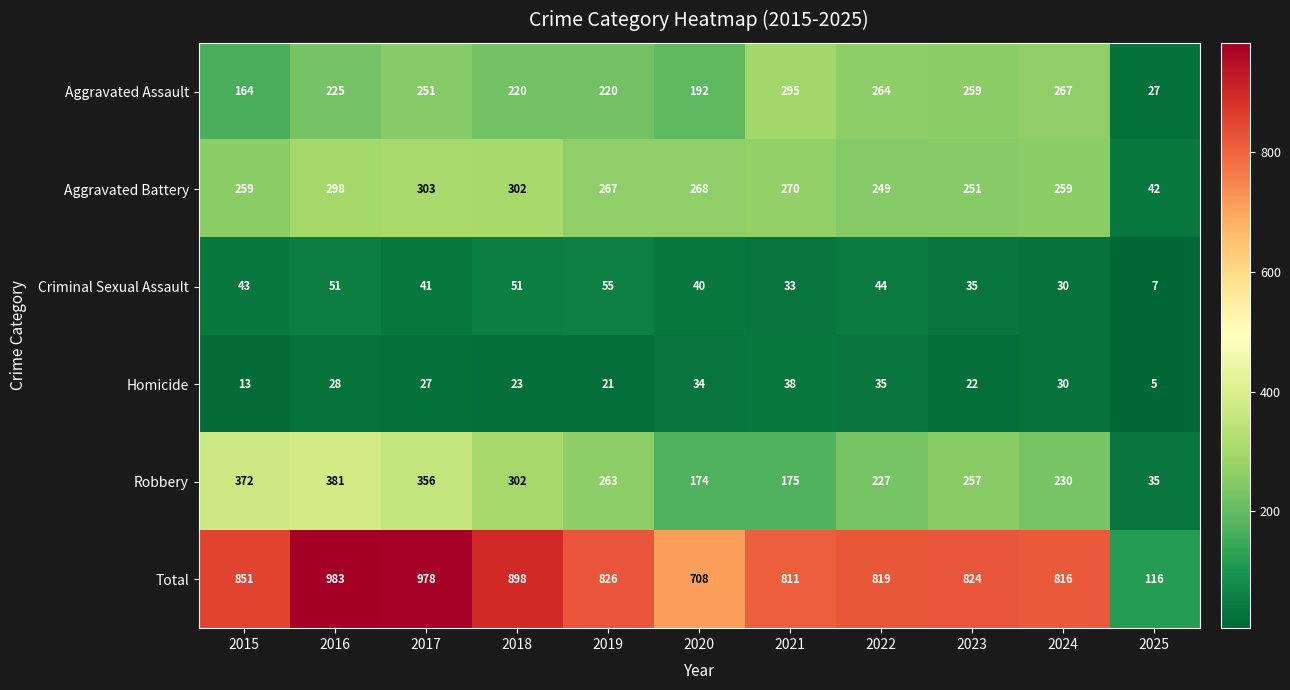

True or false: Criminal Sexual Assault has a value of 35 at 2023.

True